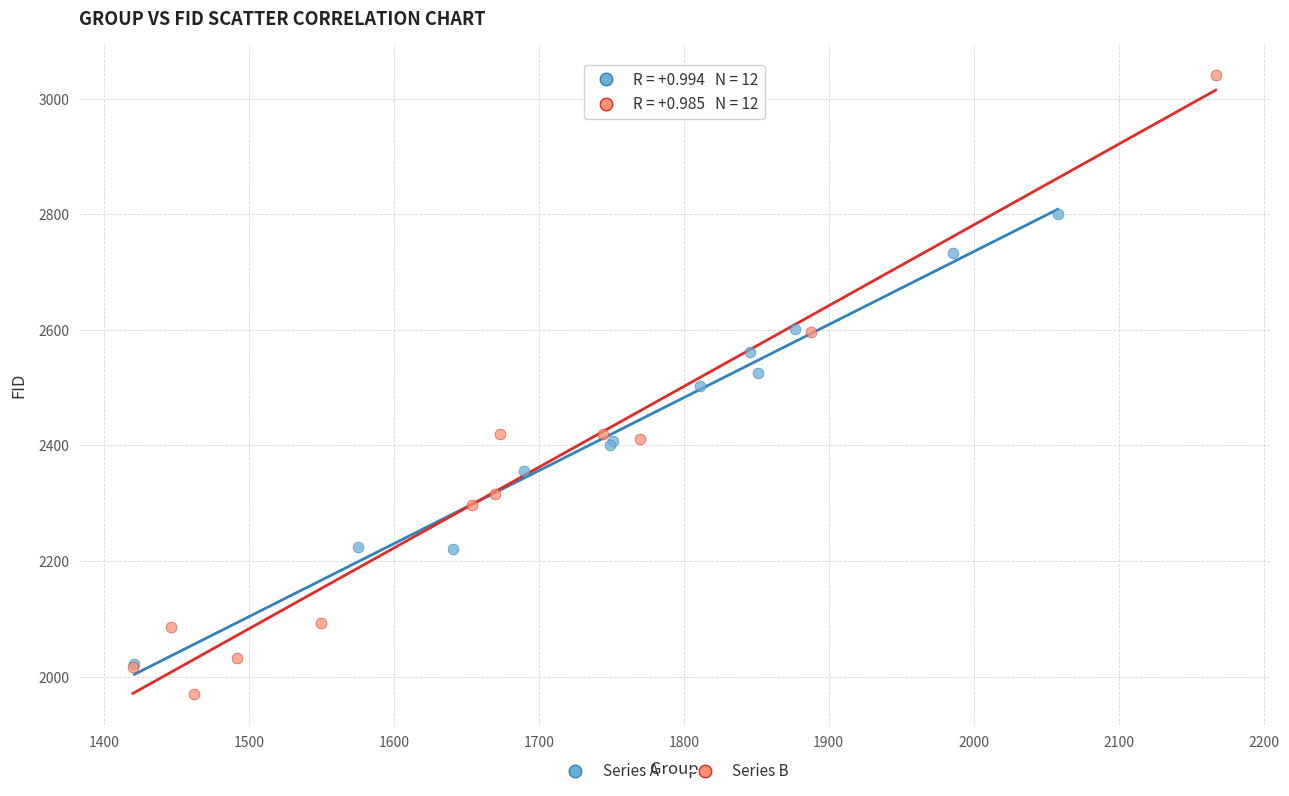

What are all the series names shown in the legend?

Series A, Series B